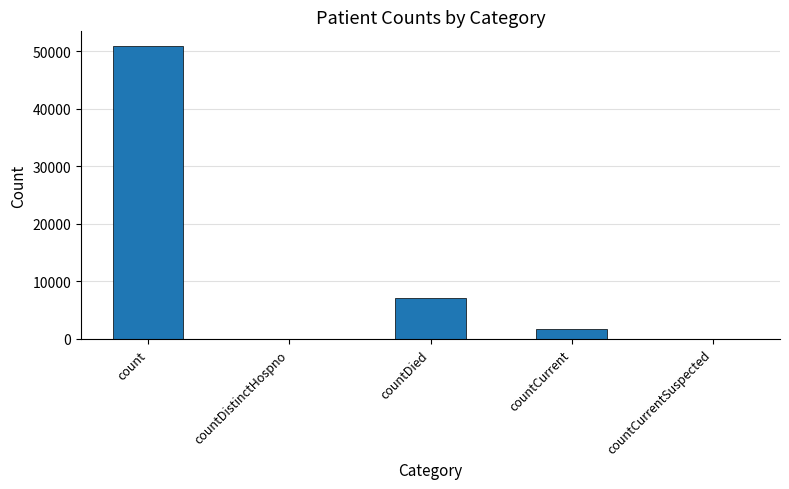

Reading right to left, extract all data points from this chart.

0	1775	7123	0	50890